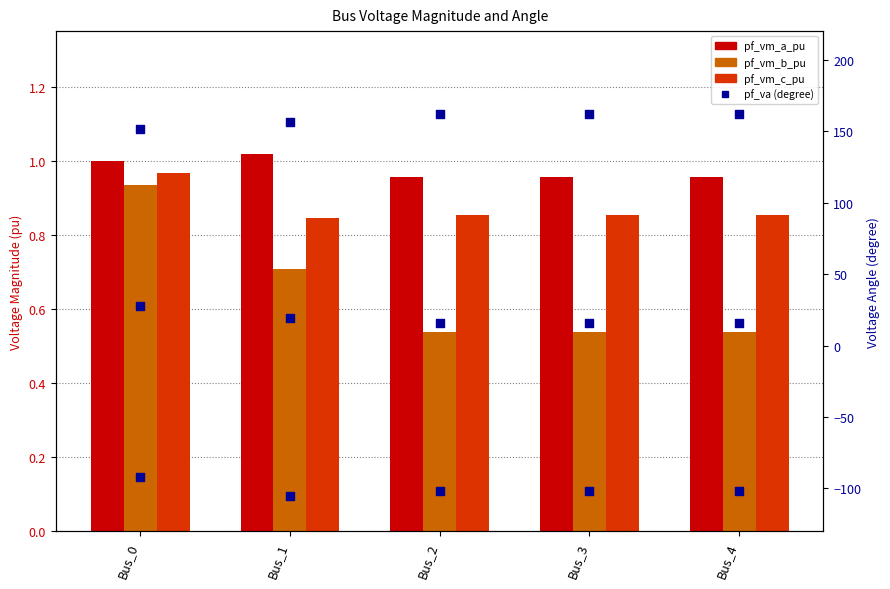

Which series has the largest total across all categories?

pf_va_c_degree